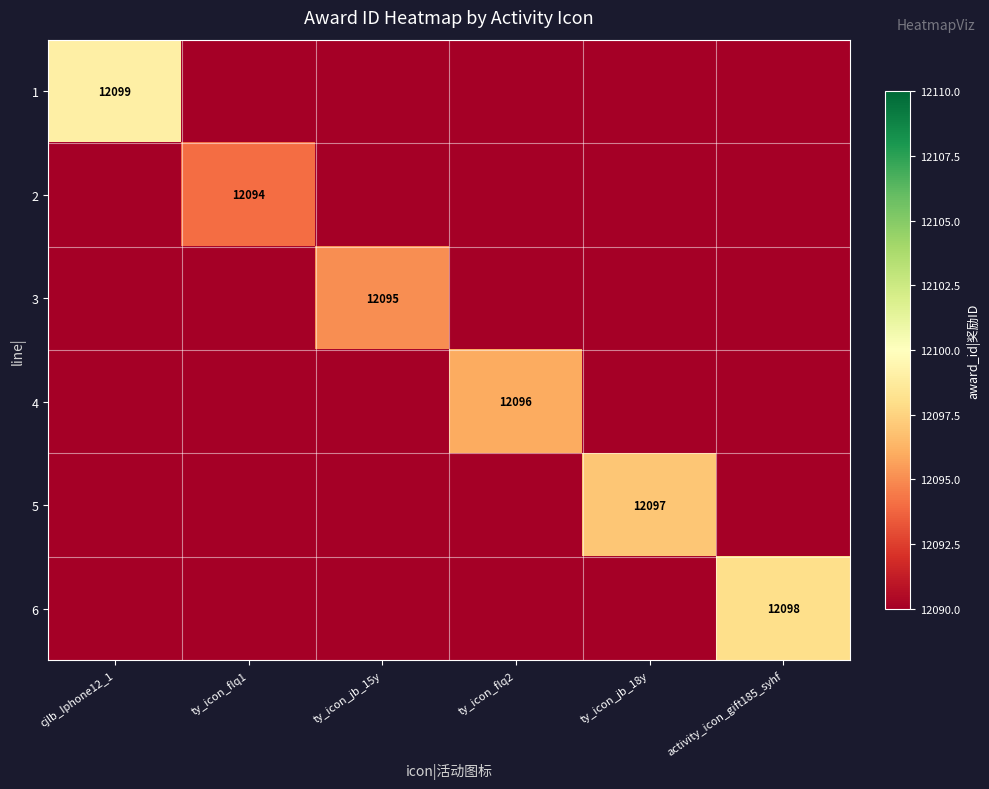

The 1 series shows 12099 at cjlb_Iphone12_1. True or false?

True